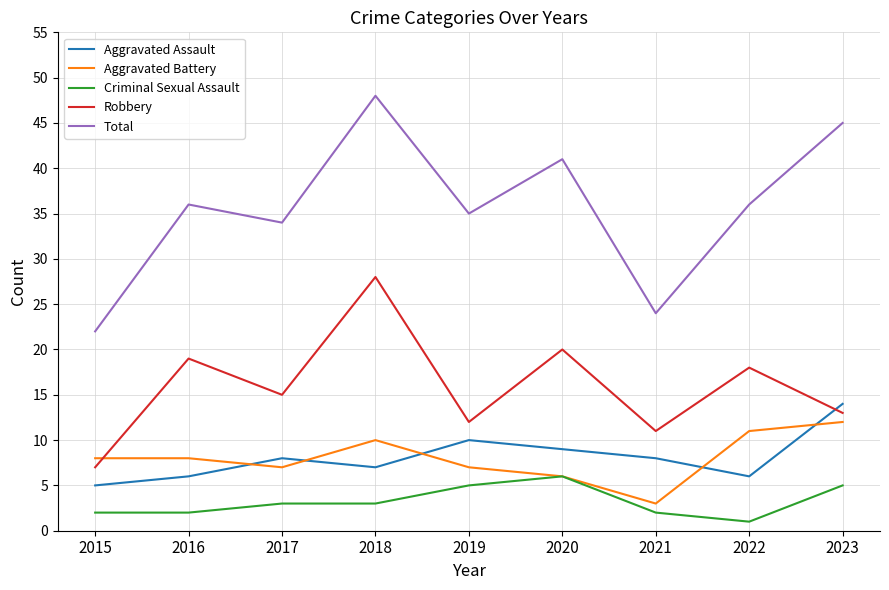

In Aggravated Assault, how many points are higher than both neighbors (excluding endpoints)?

2